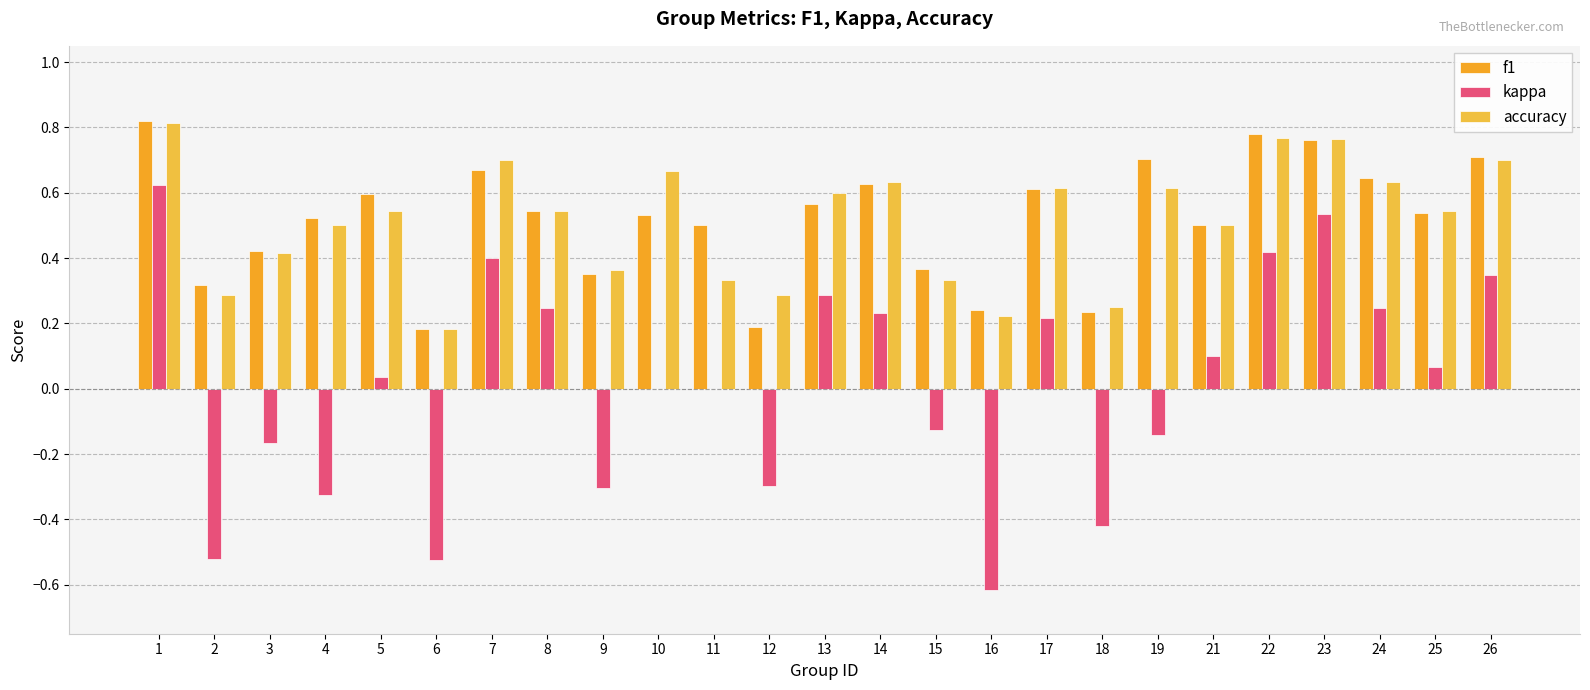

How many groups of bars are there?

25